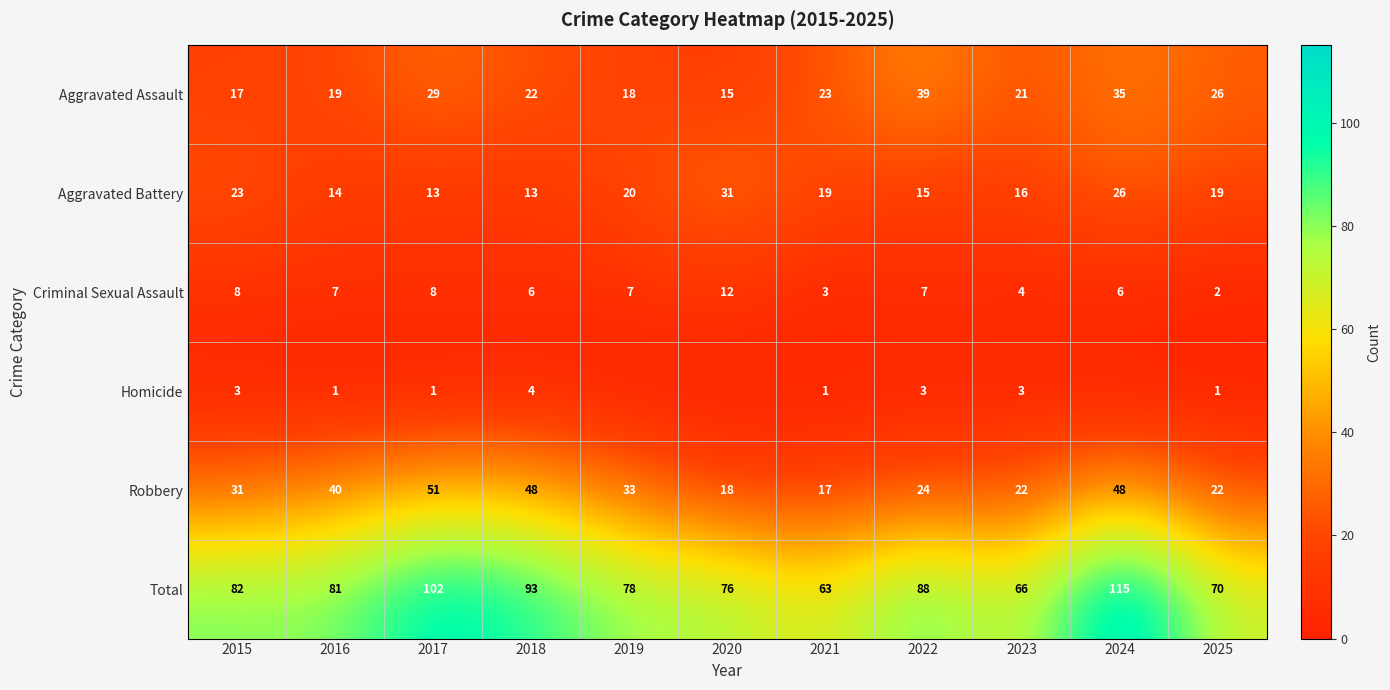

Which series changed the most between 2015 and 2018?

Robbery